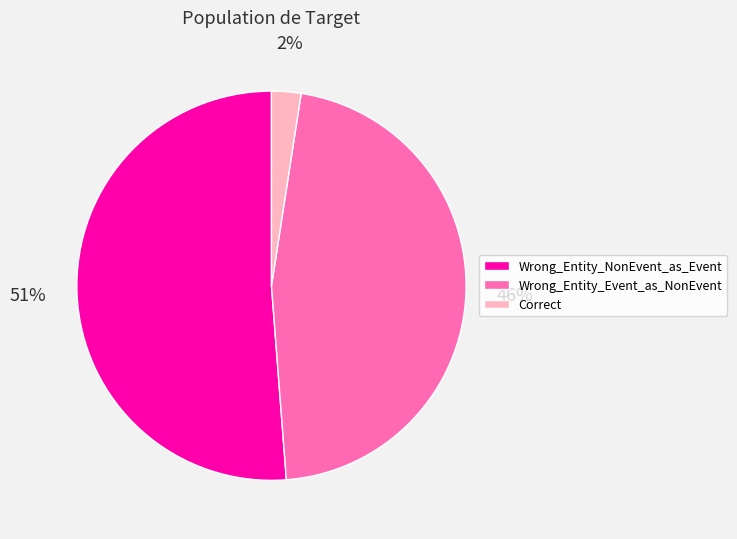

To the nearest percent, what is the combined percentage of Wrong_Entity_NonEvent_as_Event and Correct?

54%